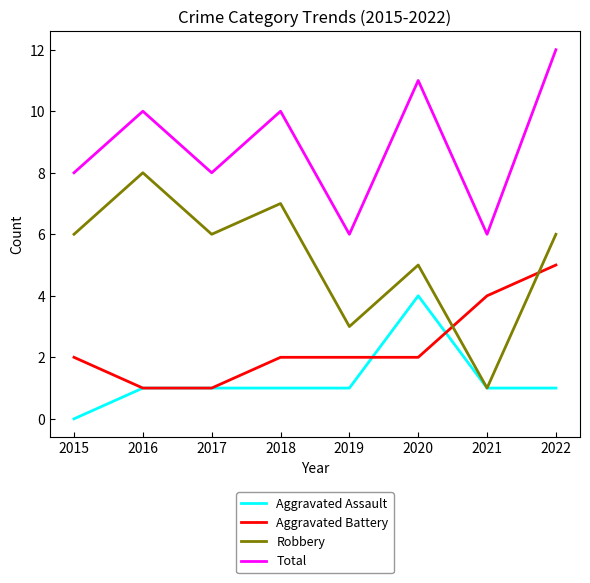

Read the Aggravated Assault value at 2016.

1